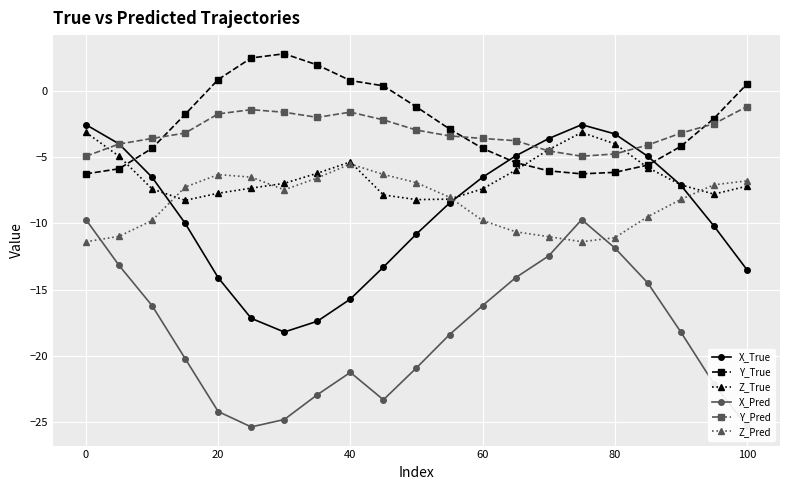

How many series are shown in this chart?

6